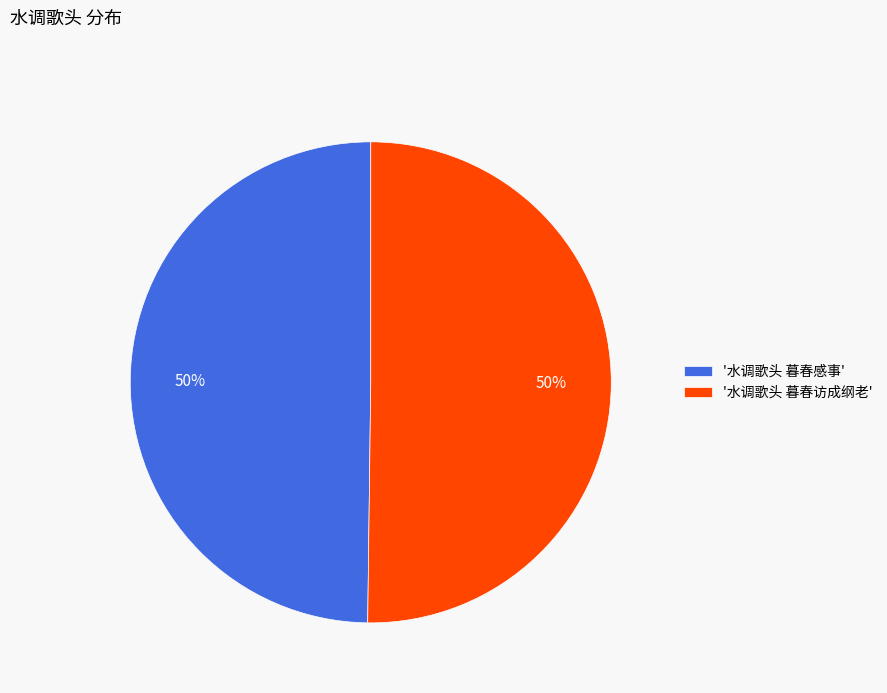

Approximately how many times larger is the value at '水调歌头 暮春访成纲老' compared to '水调歌头 暮春感事'?

1.0